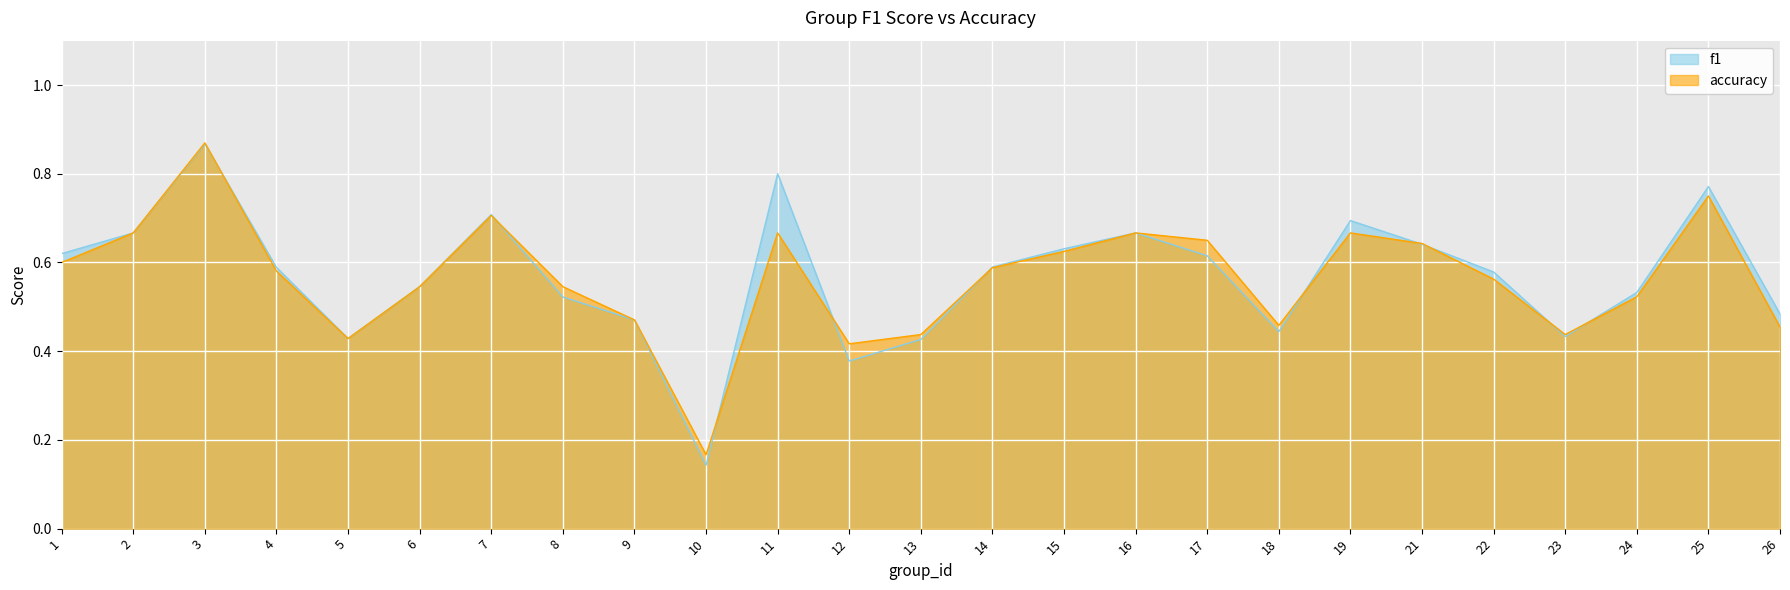

Between 8 and 24, which series saw the biggest shift?

accuracy